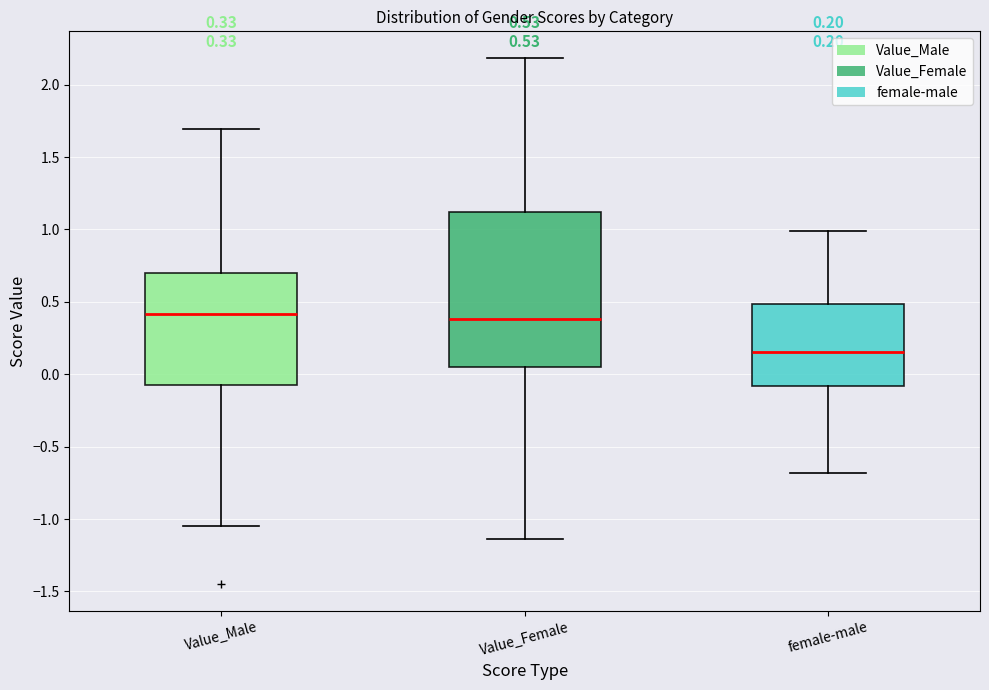

Comparing the boxes themselves (not the whiskers), which one is the tallest?

Value_Female